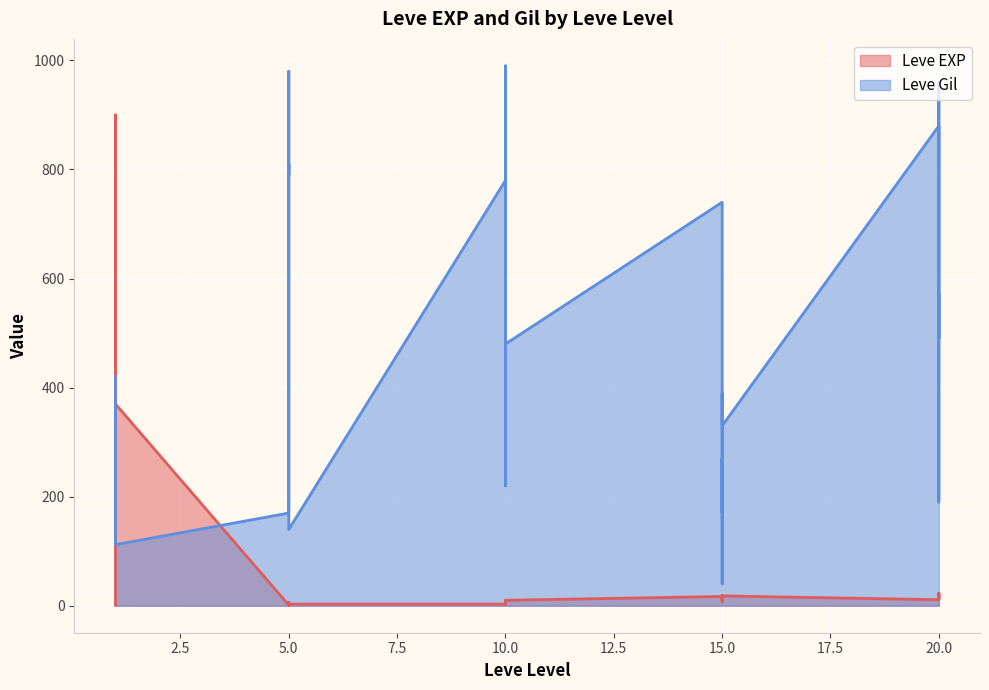

List the series in order of their peak value, highest first.

Leve Gil, Leve EXP